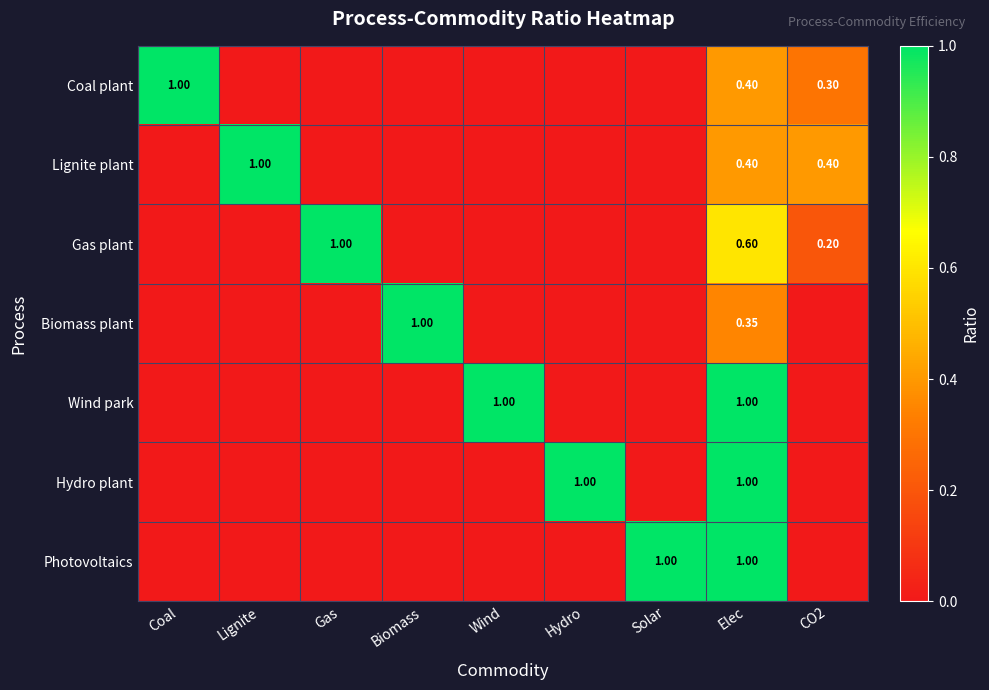

Rank the series at CO2 from lowest to highest value.

Biomass plant, Wind park, Hydro plant, Photovoltaics, Gas plant, Coal plant, Lignite plant